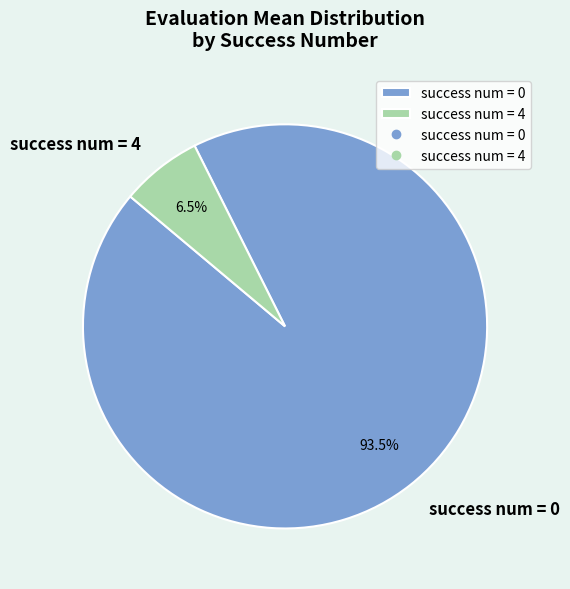

Which category accounts for the majority?

success num = 0